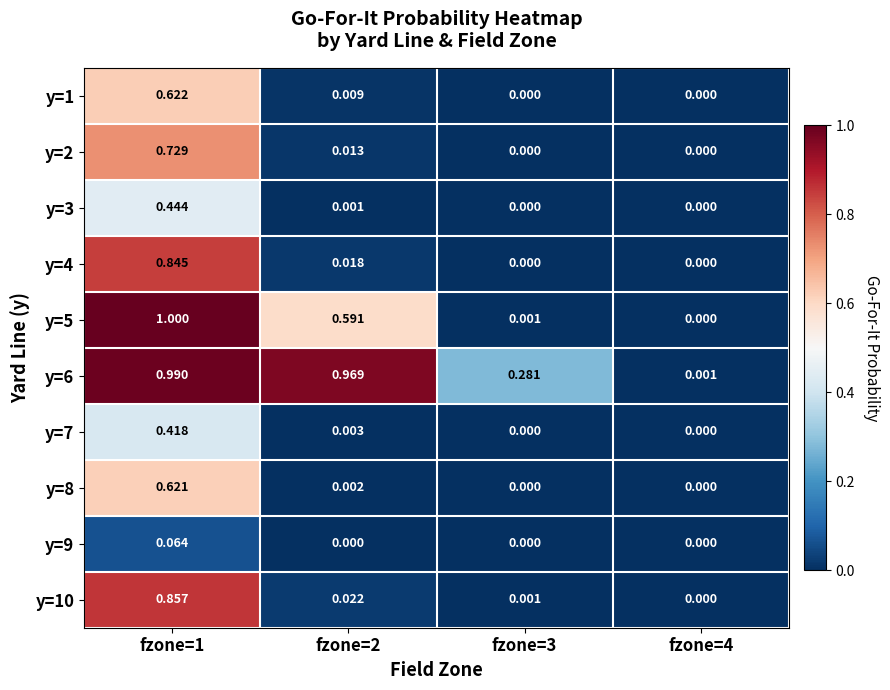

At fzone=3, list the series in order from largest to smallest.

y=6, y=5, y=10, y=1, y=2, y=3, y=4, y=7, y=8, y=9